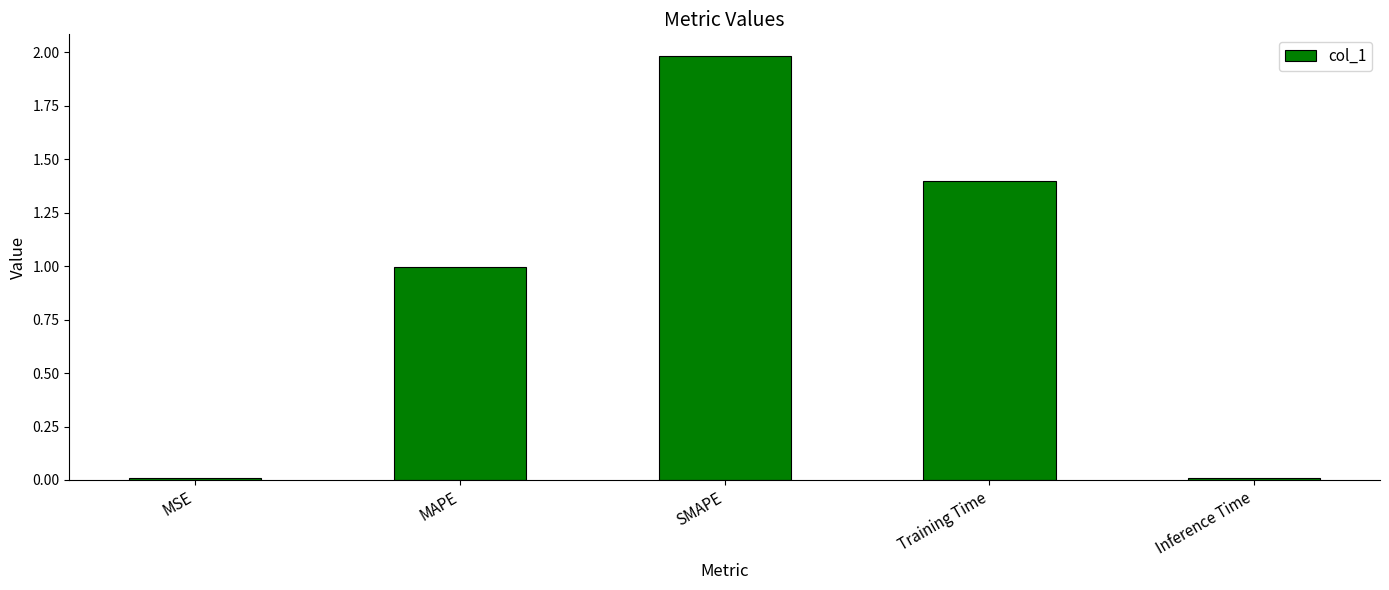

How many bars are there in total?

5